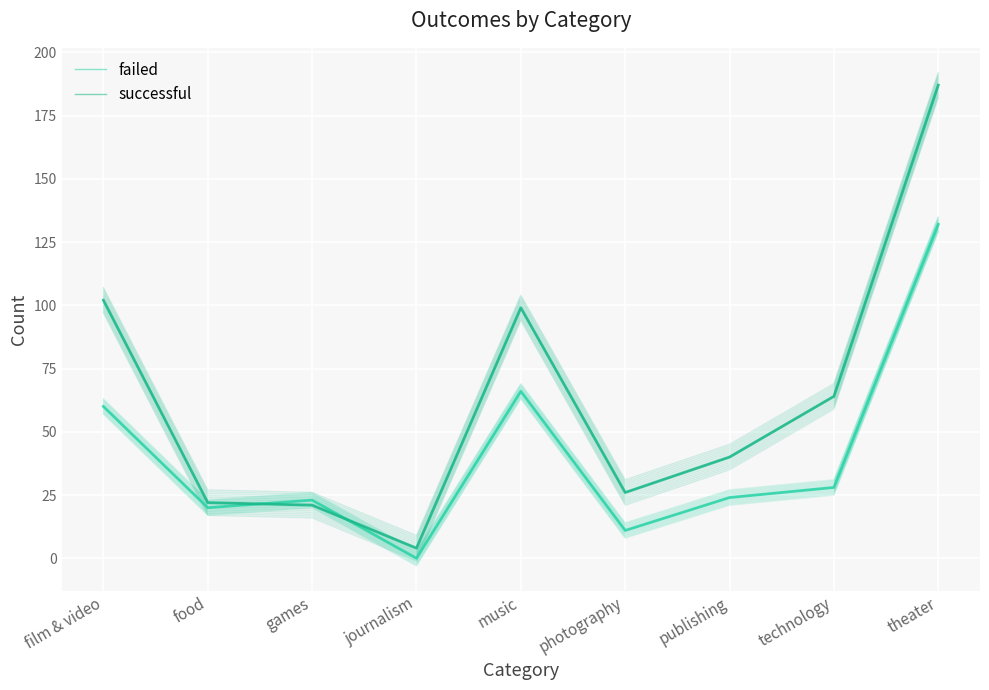

What value does the failed series have at photography?

11